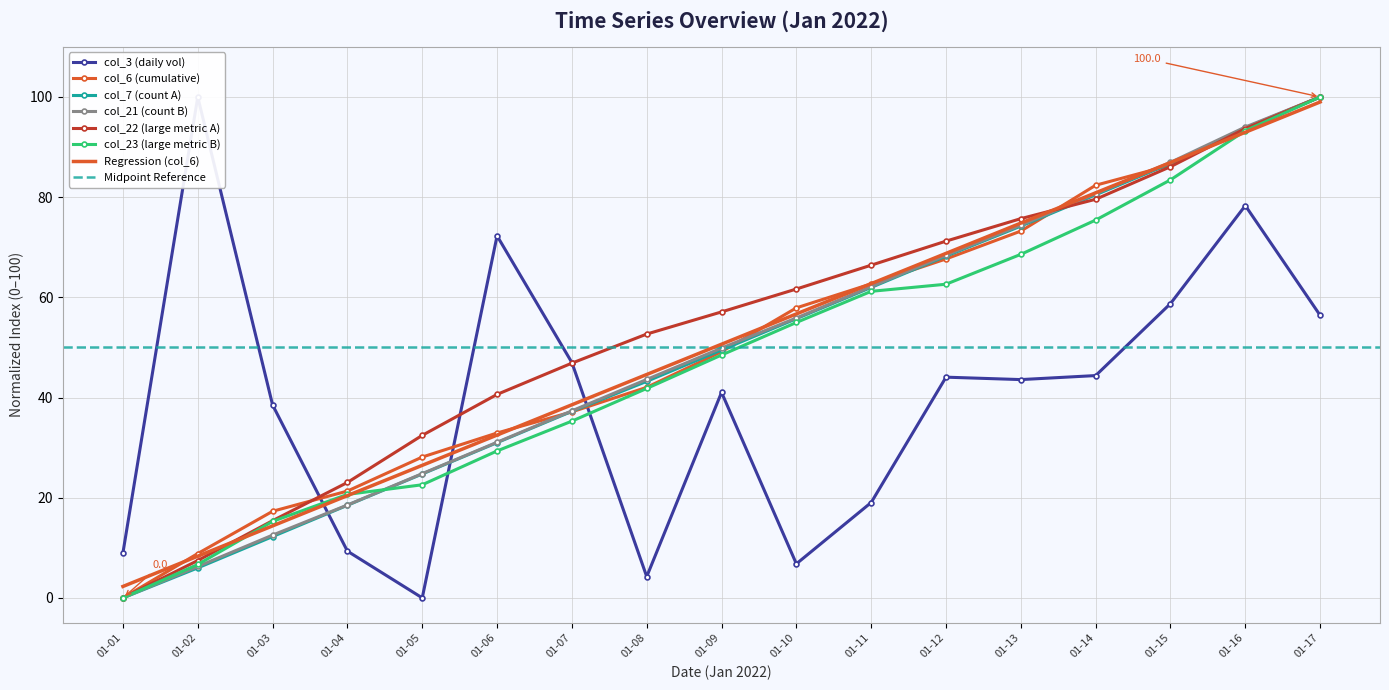

The value of col_6 (cumulative) at 01-02 is 5.0. True or false?

False